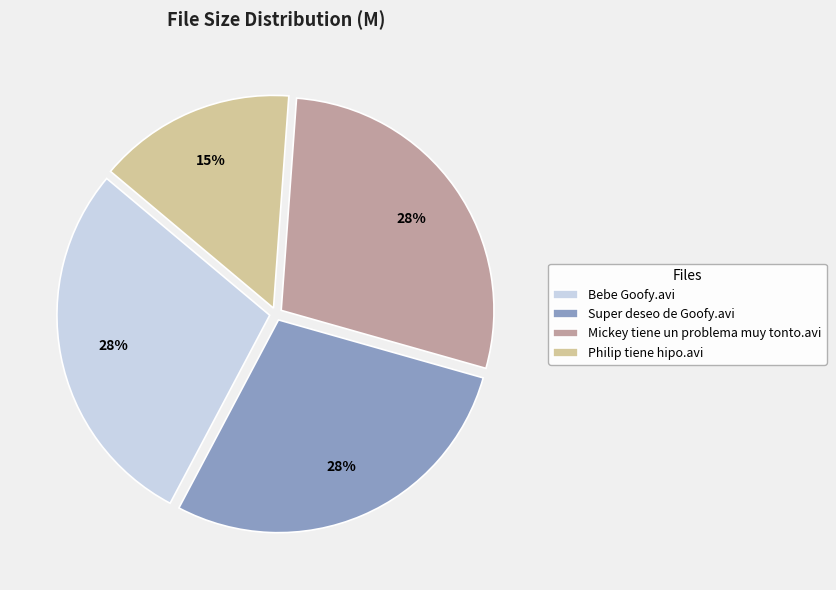

How many slices are in this pie chart?

4